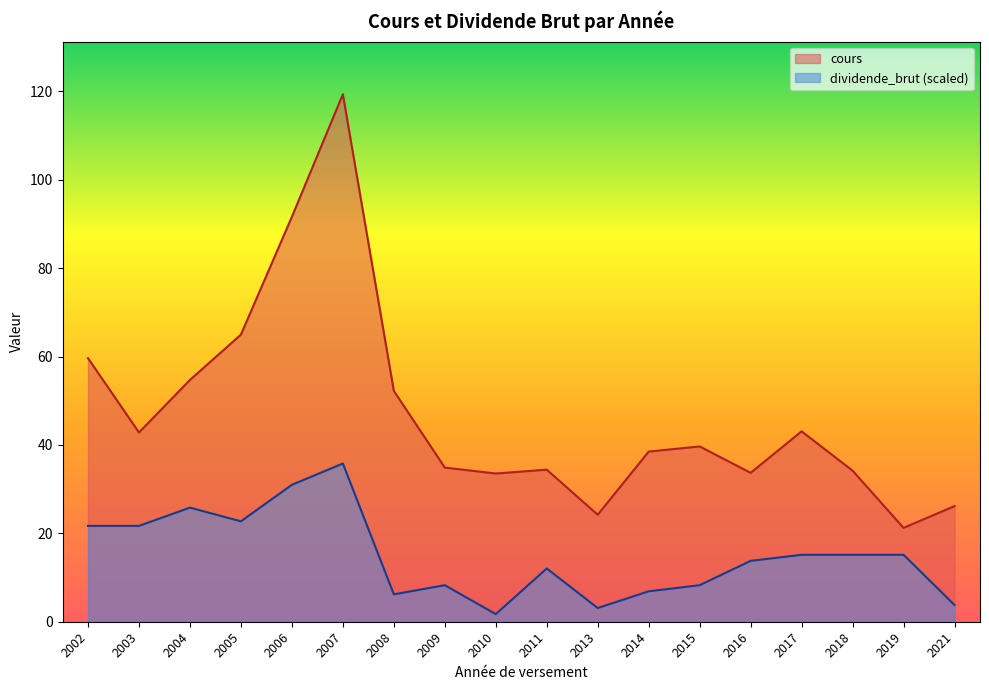

What is the value of the cours point at the 16th from the left?

34.2